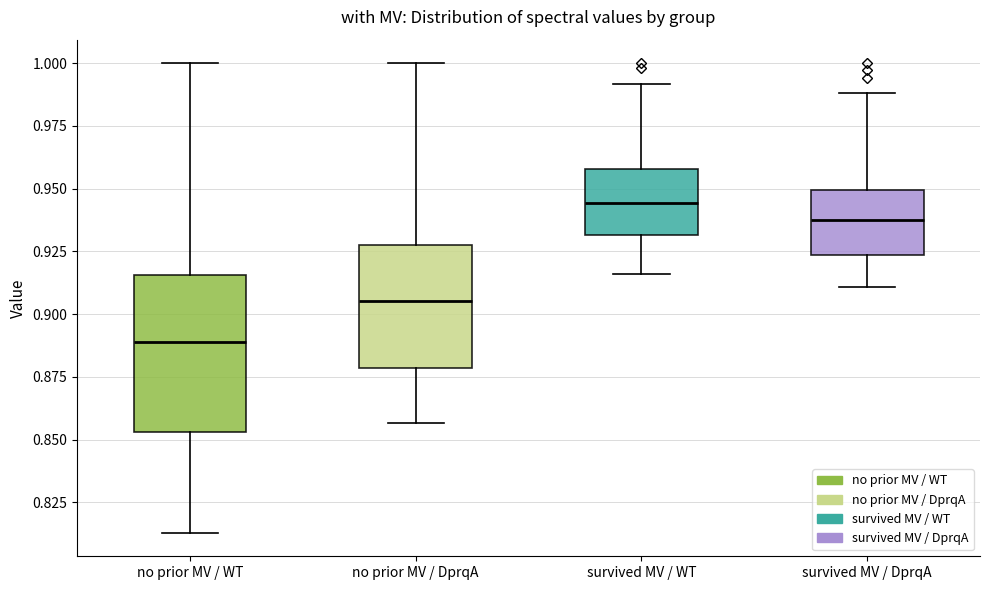

Where does the median line of the box for no prior MV / DprqA sit on the y-axis? The values are not printed on the chart, so give them approximately, as read against the axis.

0.905